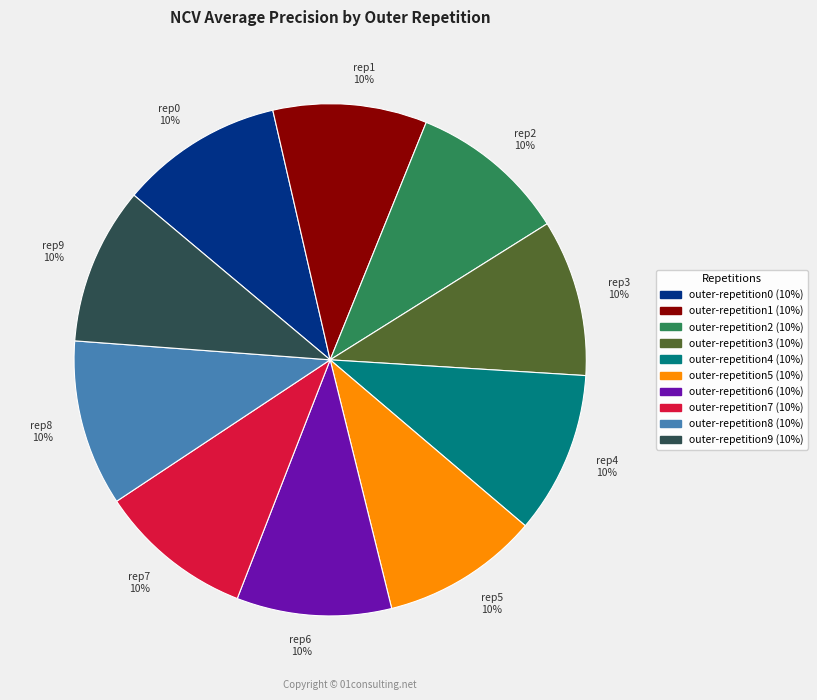

Is the sum of outer-repetition9 and outer-repetition4 greater than half?

No